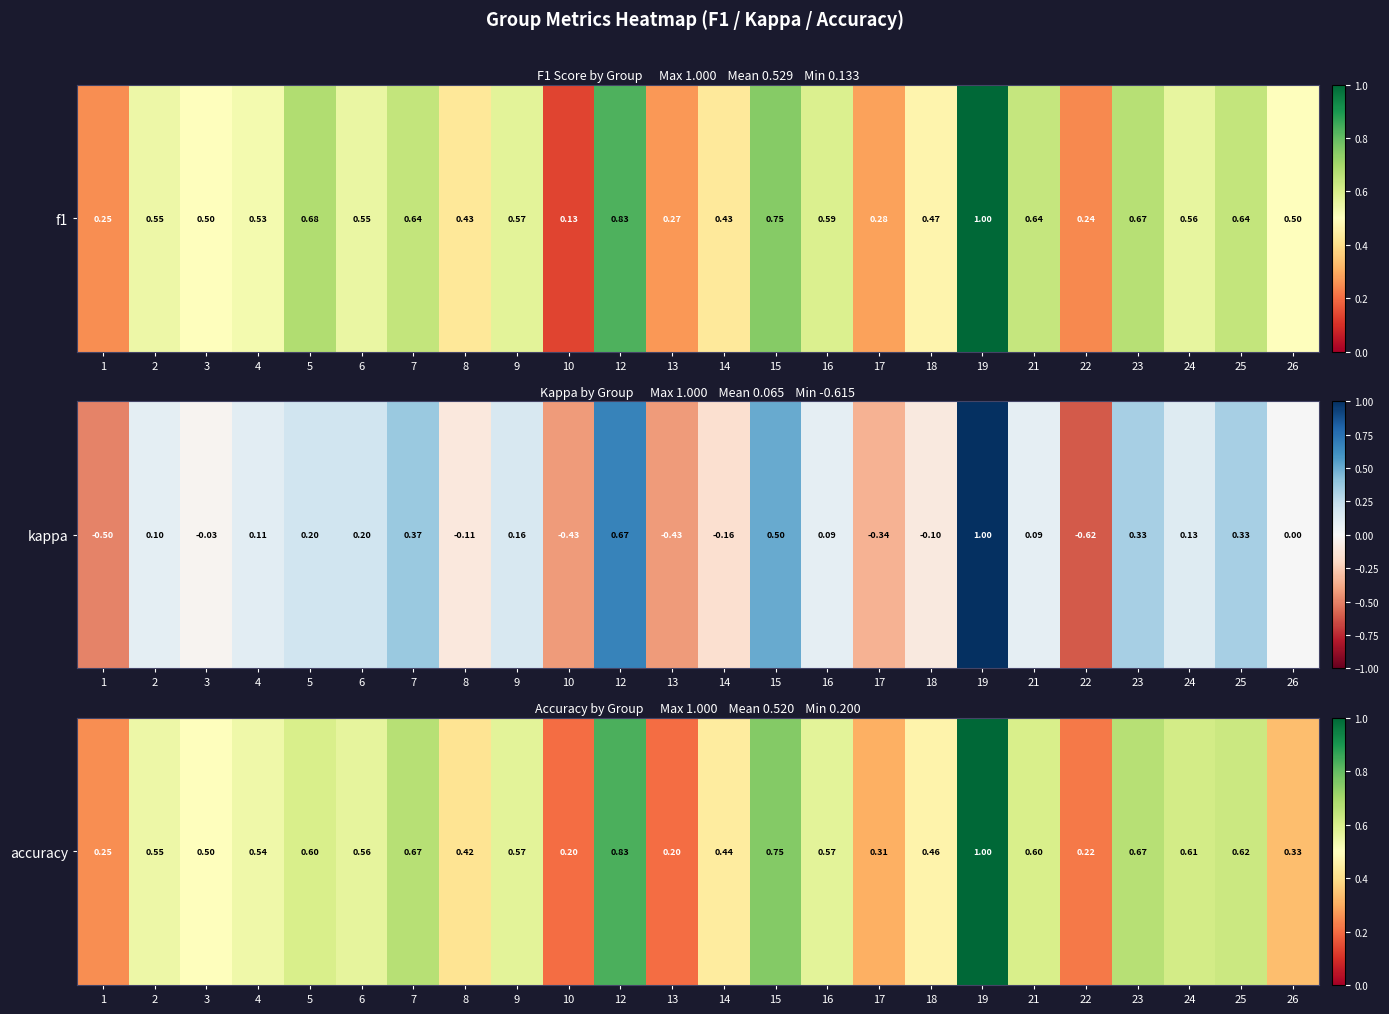

Which has a higher value, 9 or 3?

9